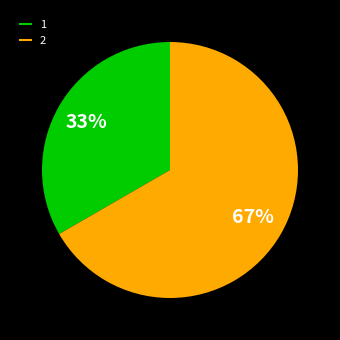

To the nearest percent, what is the average slice percentage?

50%